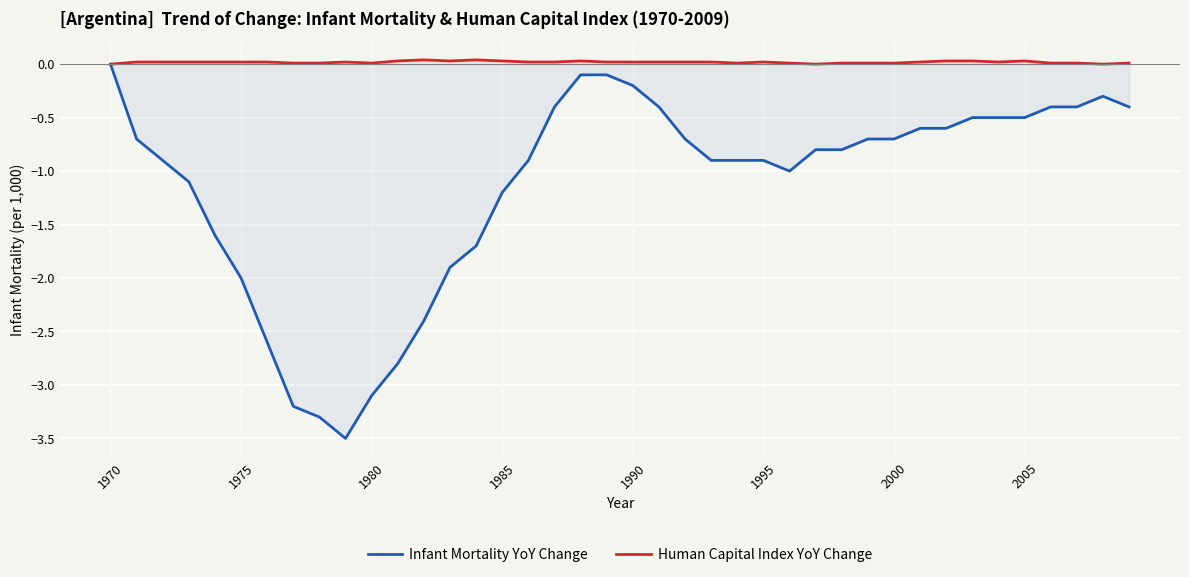

The Human Capital Index YoY Change series shows 0.0 at 2005. True or false?

True